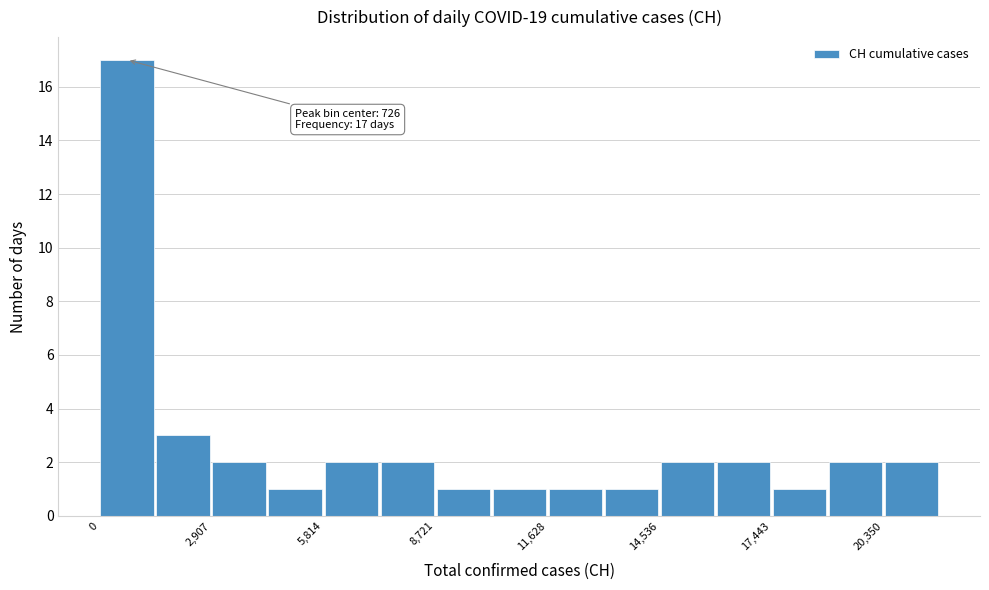

Read against the x-axis, roughly where is the centre of the tallest bar?

500